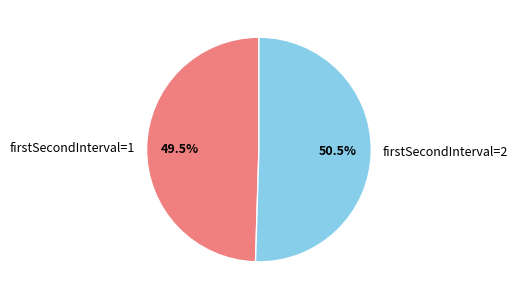

Is there any slice that represents more than half of the pie?

Yes